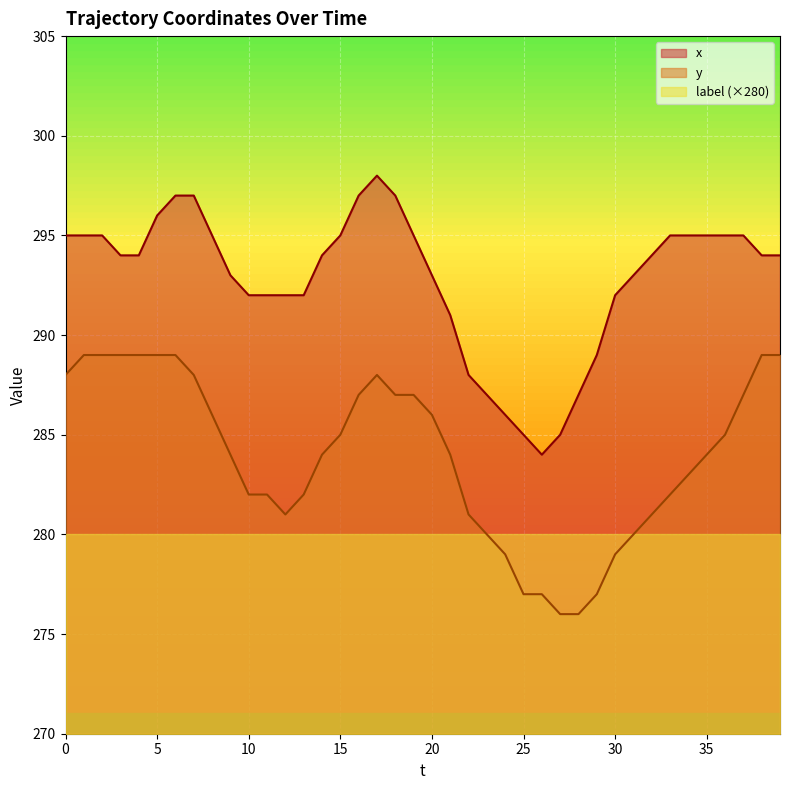

True or false: y has more than 0 interior local peaks.

True